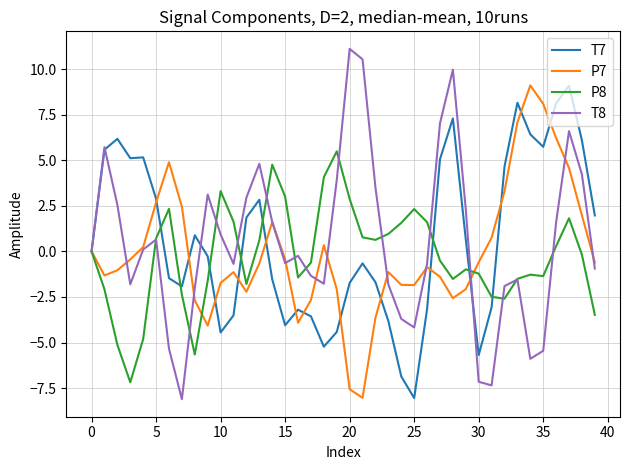

True or false: T7 has more than 0 points higher than both neighbors.

True